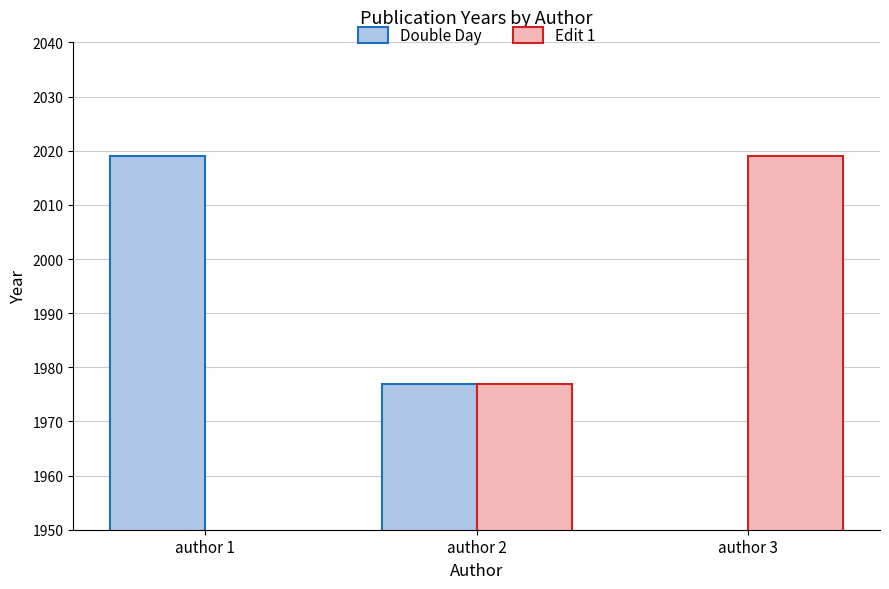

At which category is the sum across all series the highest?

author 2